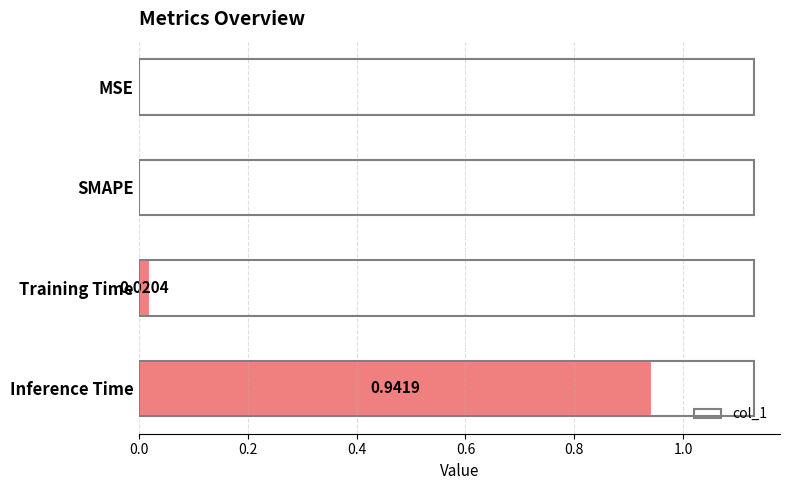

Count the number of data series in this chart.

1